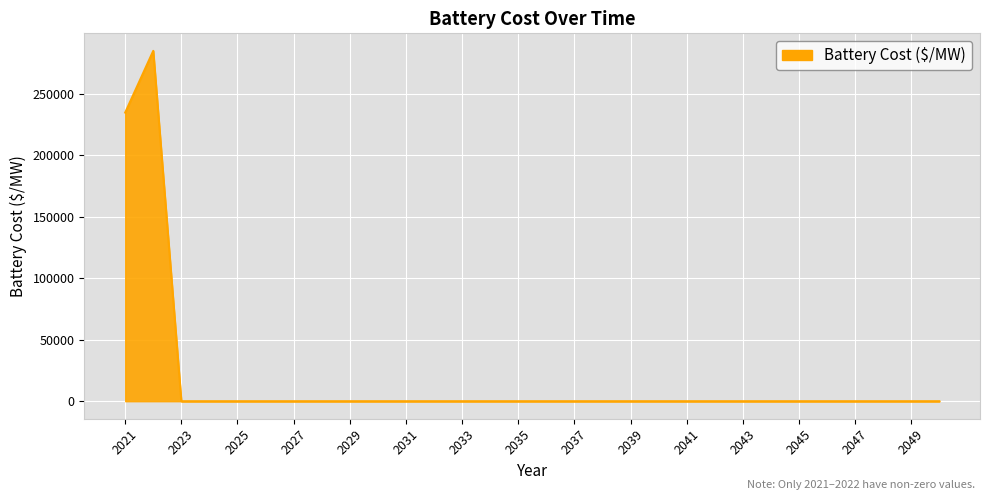

What is the difference between the second highest and second lowest values?

234609.3